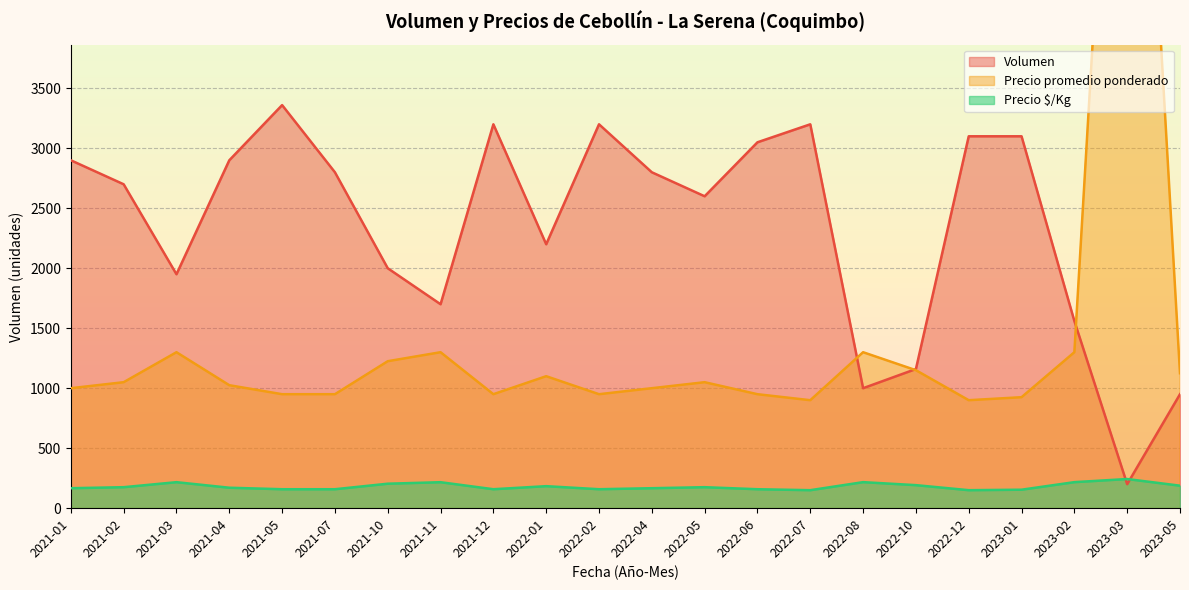

Where does the Precio $/Kg series first go above 175?

2021-03